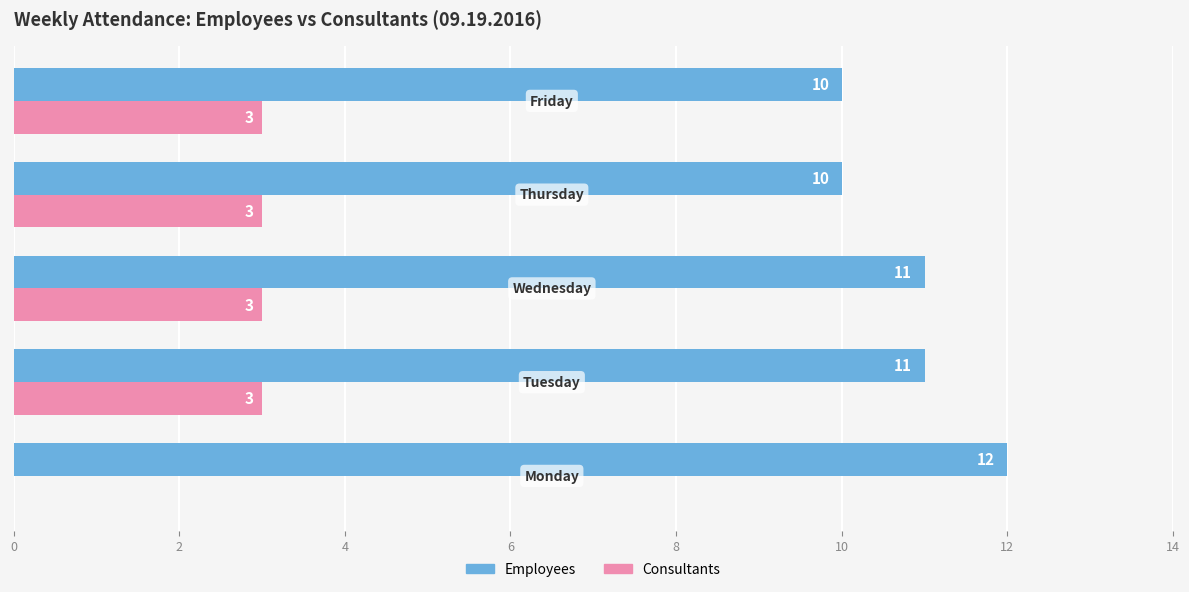

Which series has the largest total across all categories?

Employees